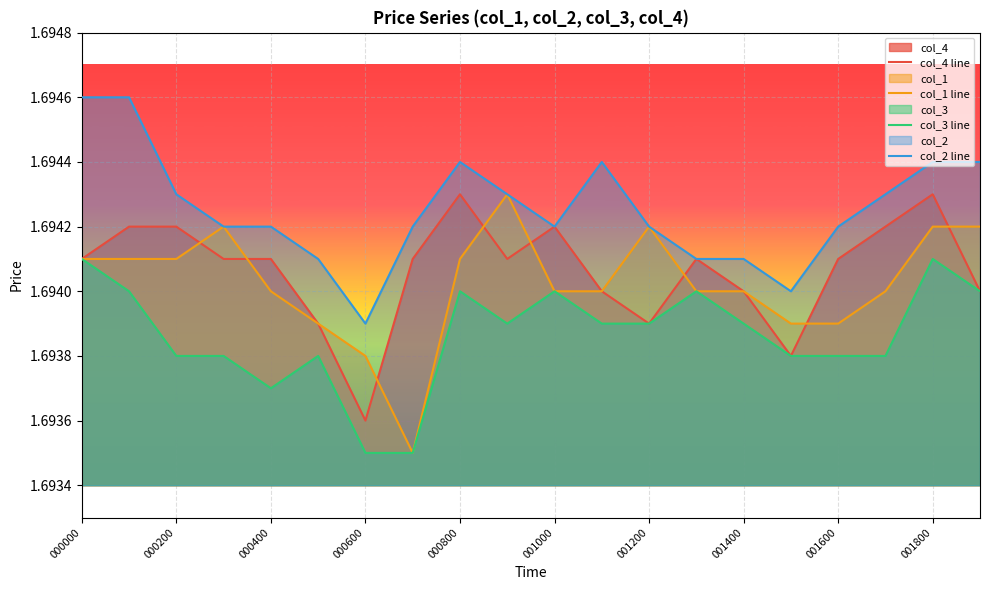

How many interior local valleys does the col_3 line series have?

2